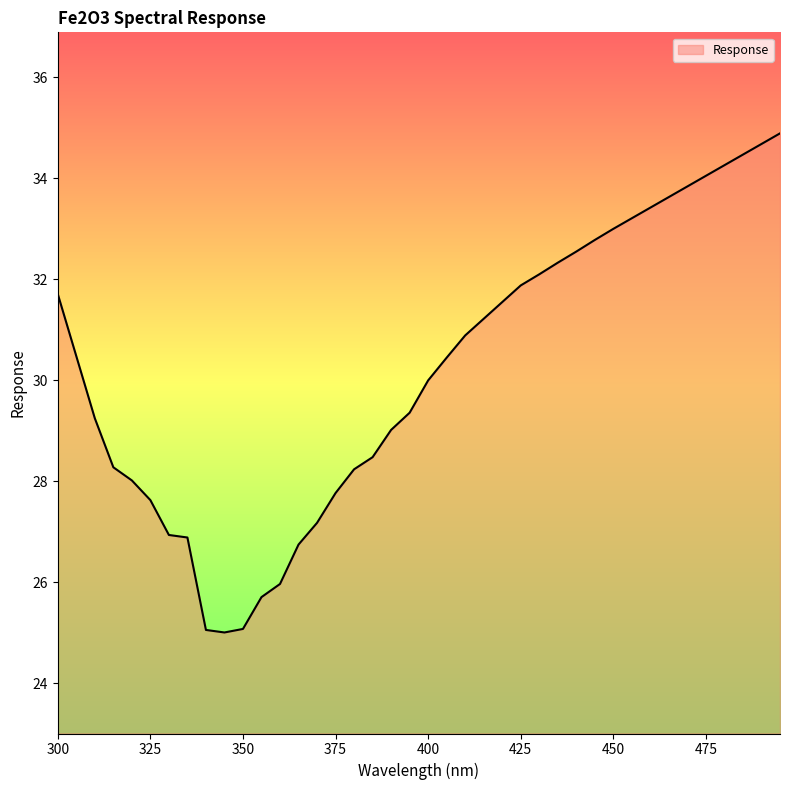

What is the minimum value shown in the chart?

25.0